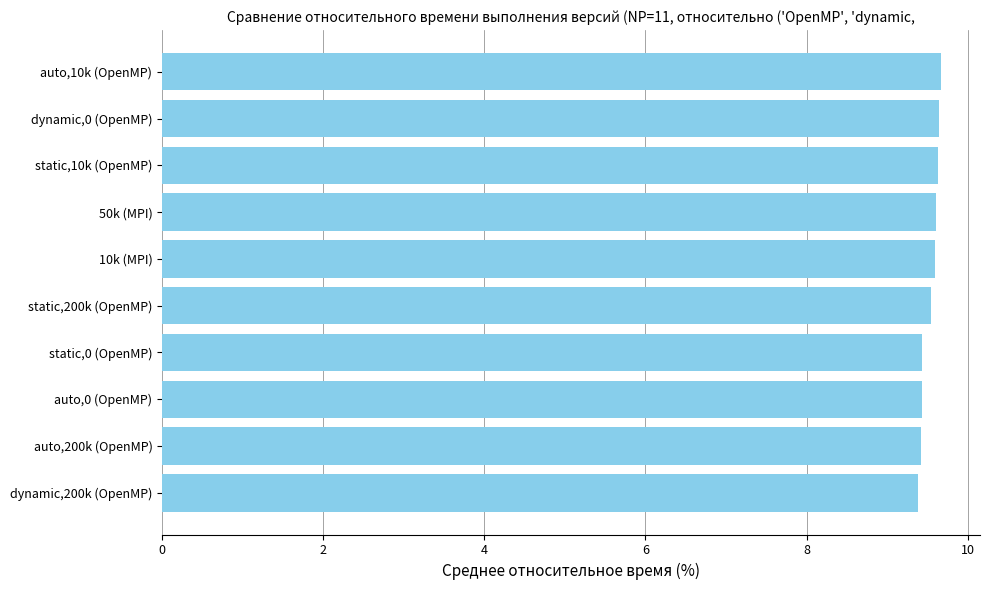

Count the values in the range 9 to 10.

10